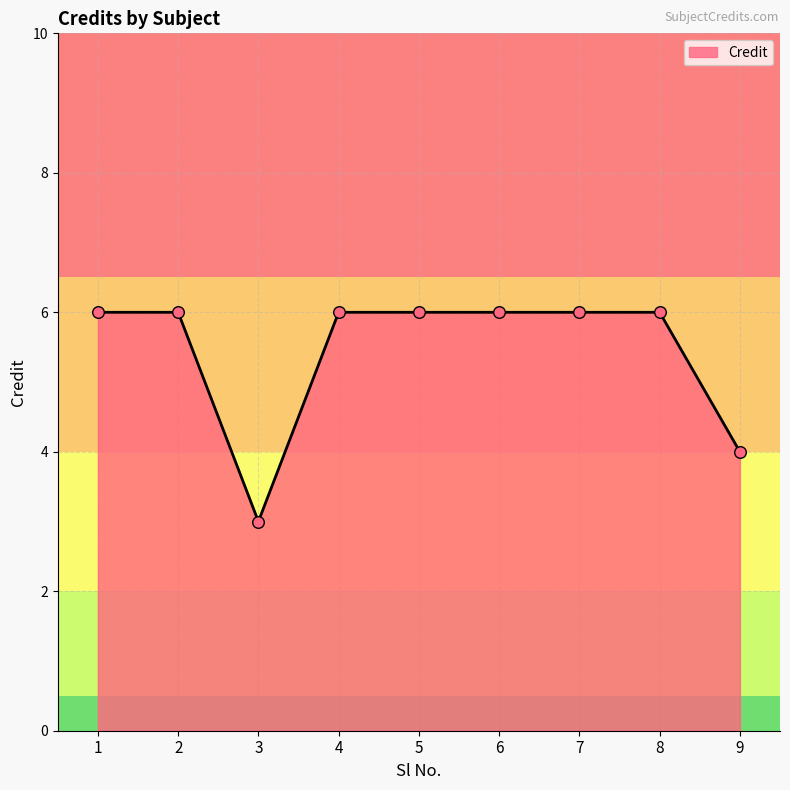

Between 7 and 9, which is larger?

7